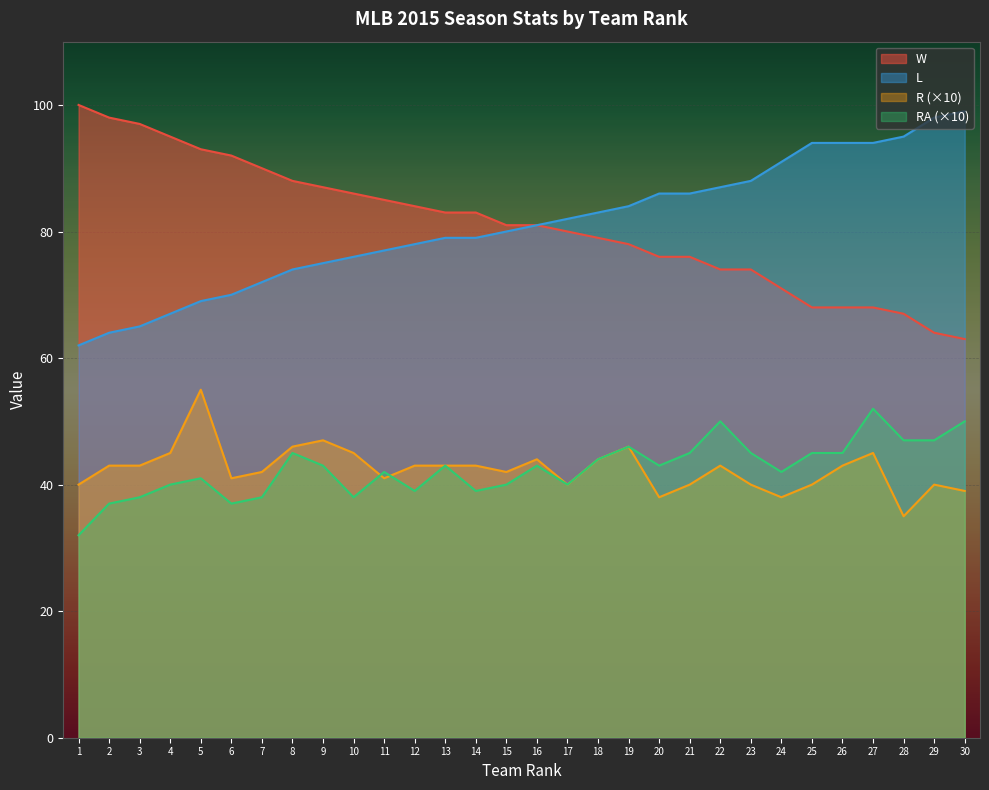

Which series has the largest total across all categories?

W